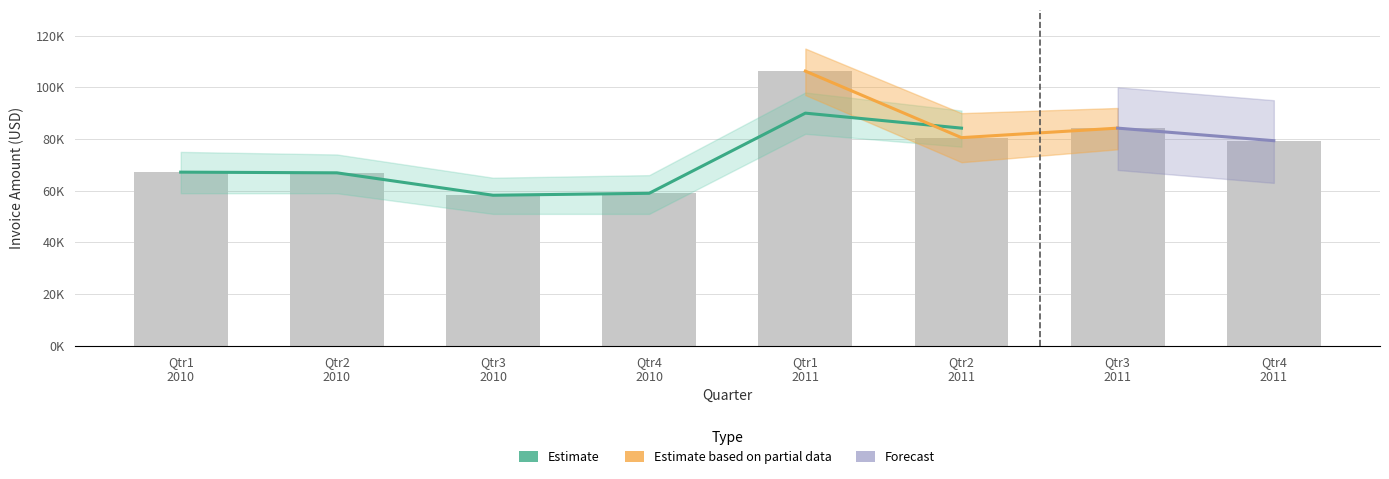

The chart shows a value of 89814.6 at Qtr4 2010. True or false?

False